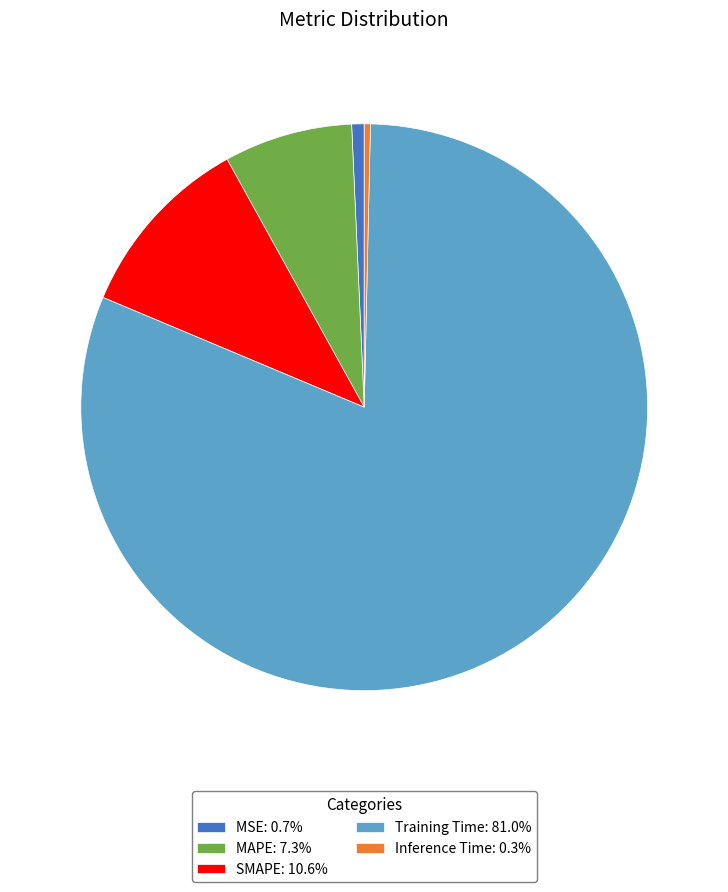

How many slices are in this pie chart?

5